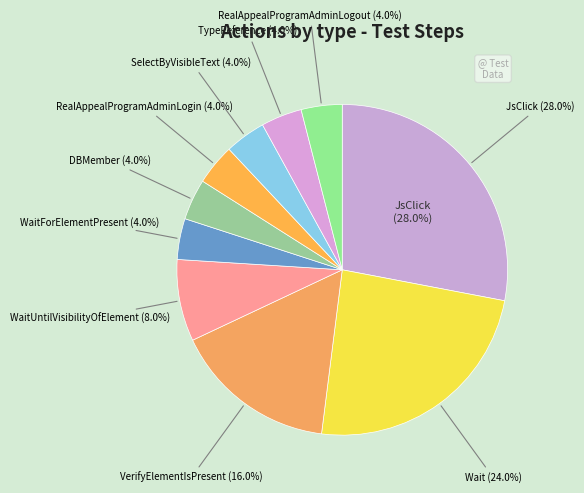

How many slices are in this pie chart?

10